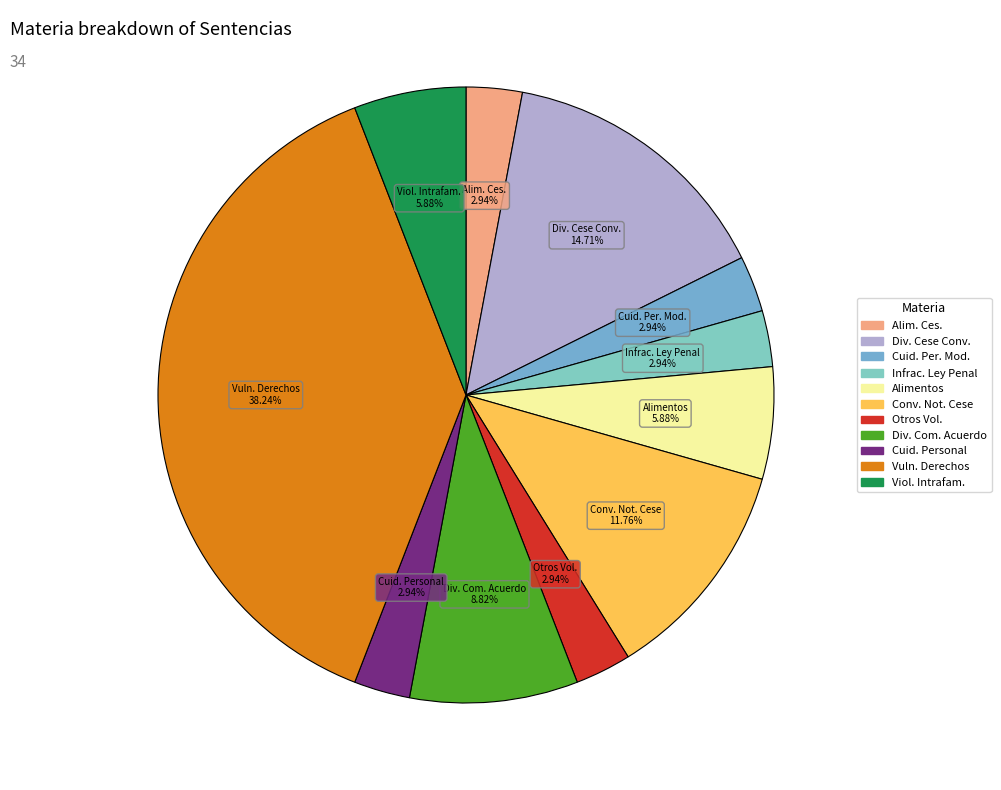

Count the number of slices in the pie.

11